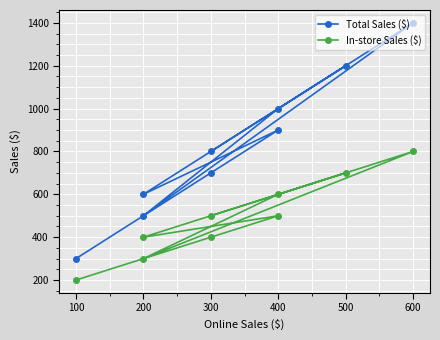

What is the sum of the In-store Sales ($) values at 400 and 600?

1400